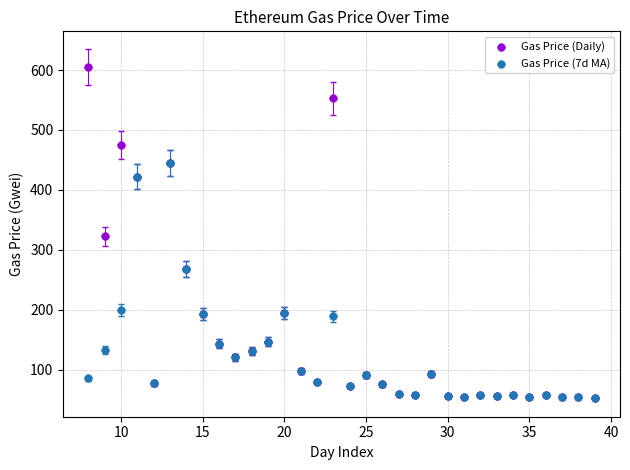

Which series has the widest spread of Y values?

Gas Price (Daily)